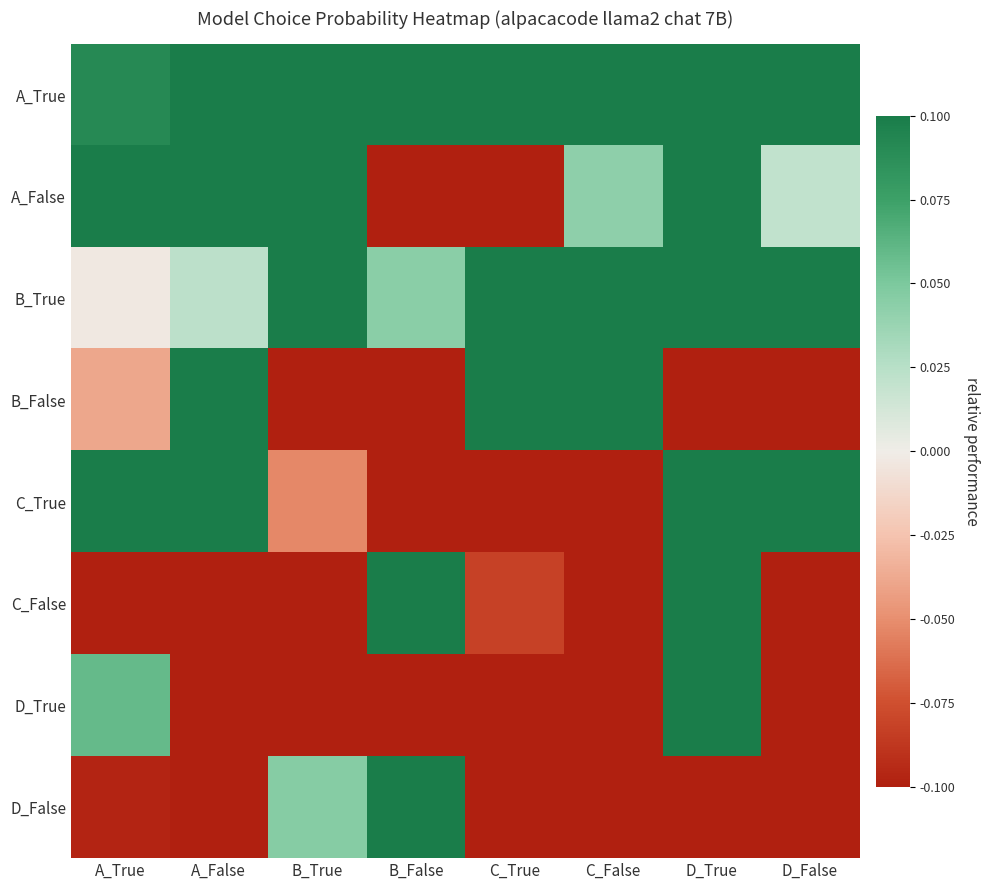

At how many categories does at least one series exceed 0?

8